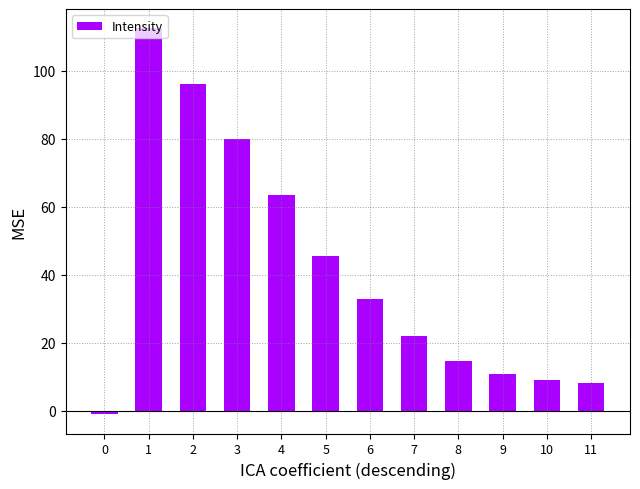

What value does the data have at 2?

96.1